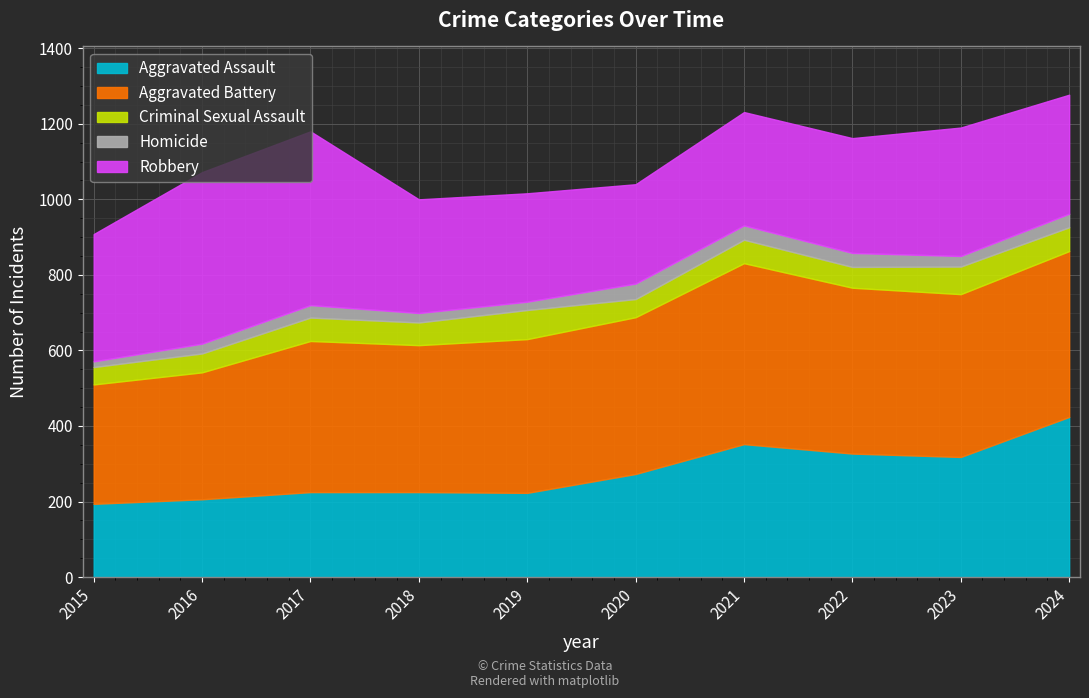

Is it true that Criminal Sexual Assault equals 119 at 2019?

False